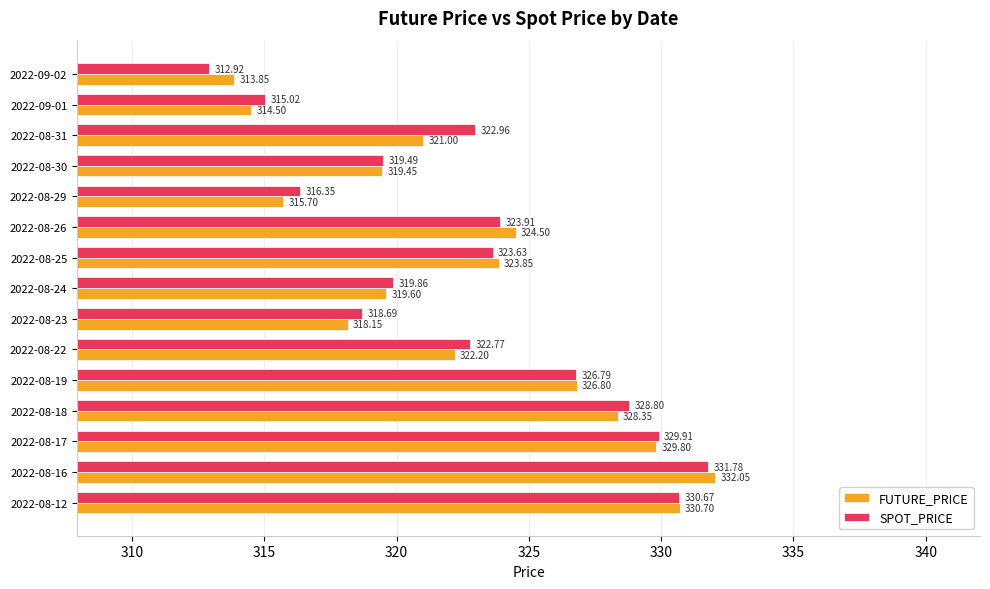

Rank the series at 2022-08-23 from lowest to highest value.

FUTURE_PRICE, SPOT_PRICE